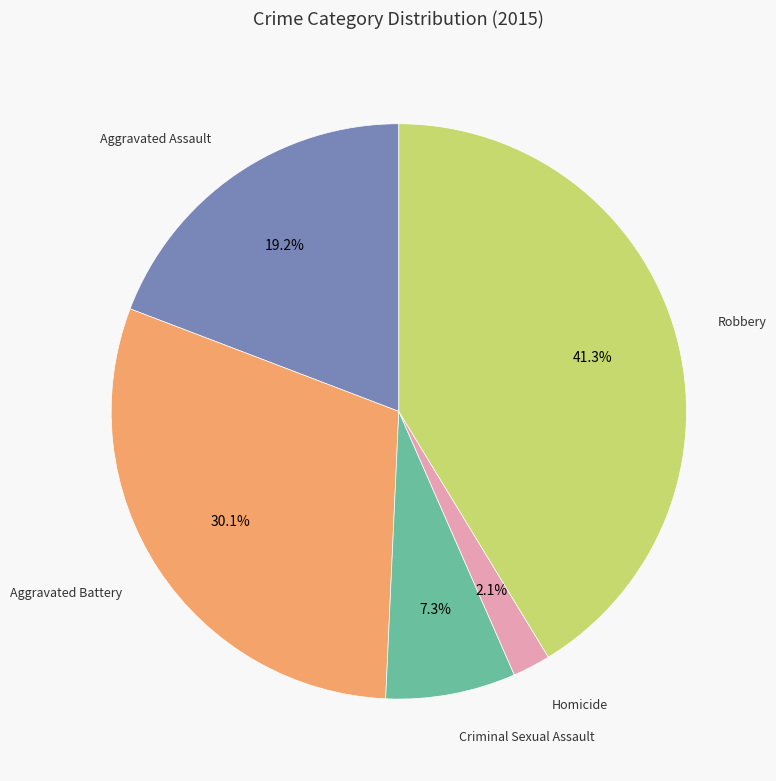

Does any single category account for the majority?

No